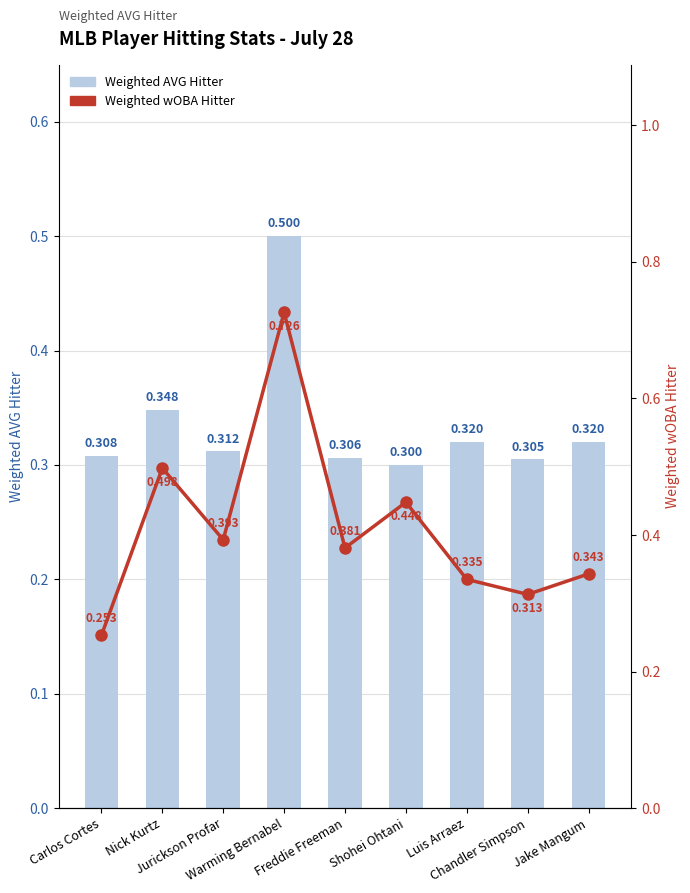

What is the value of the Weighted wOBA Hitter bar at the 3rd from the left?

0.4